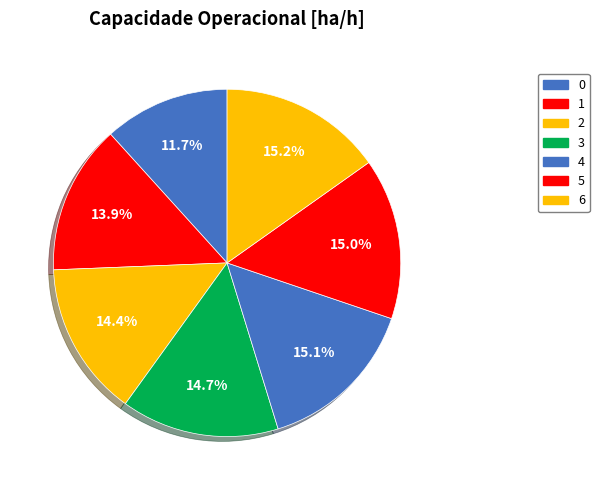

Is it true that 3 is 3% of the pie?

False